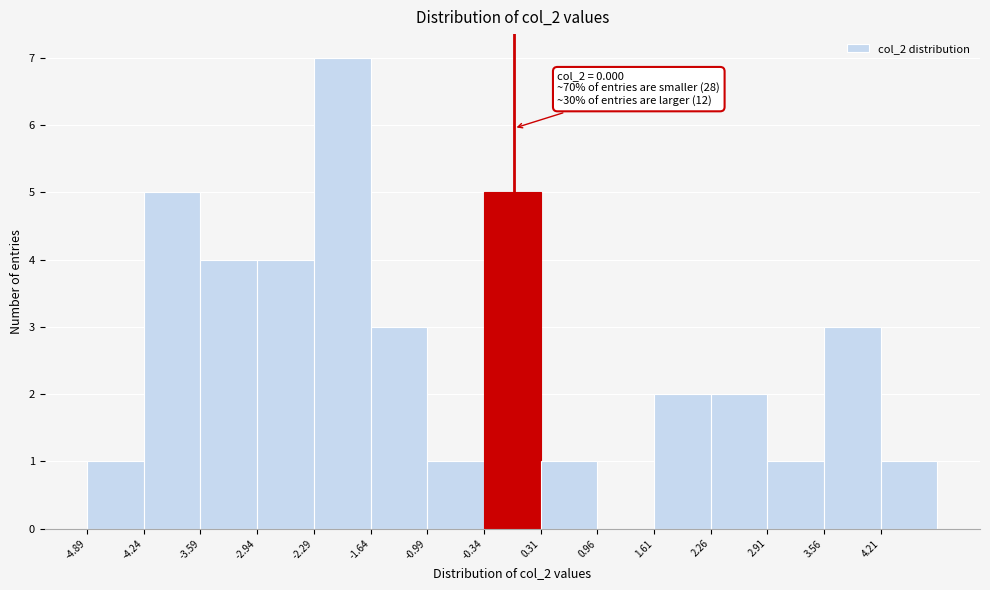

Over which range of the x-axis is the bar tallest?

-2.3 to -1.6